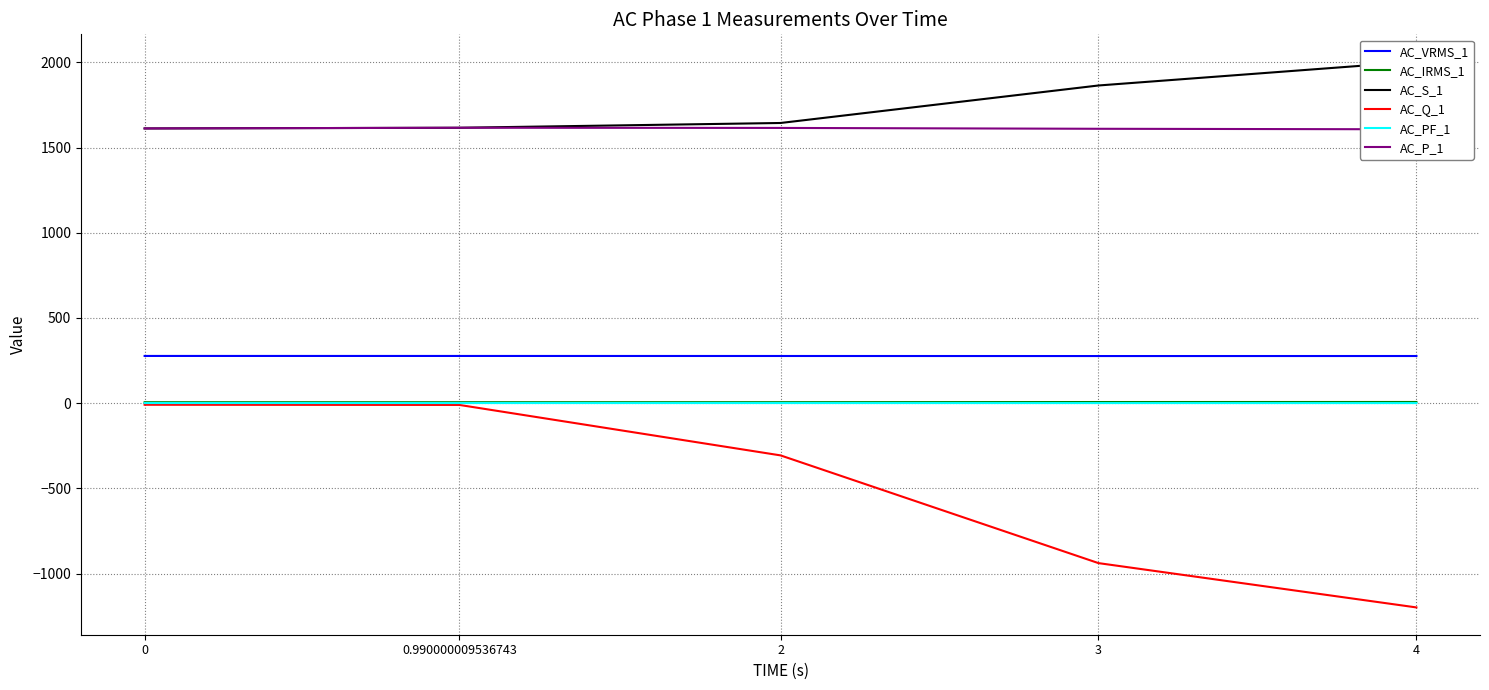

Does the chart have visible grid lines?

Yes